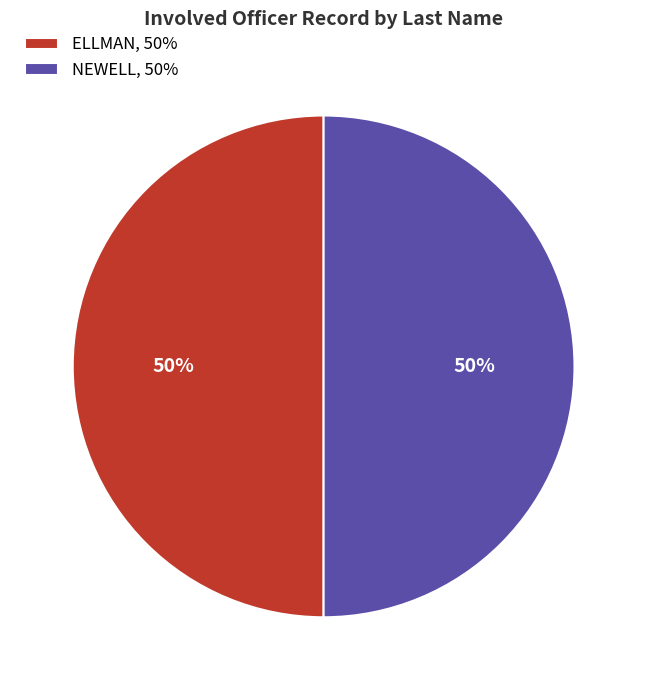

Approximately how many times larger is the value at ELLMAN, 50% compared to NEWELL, 50%?

1.0